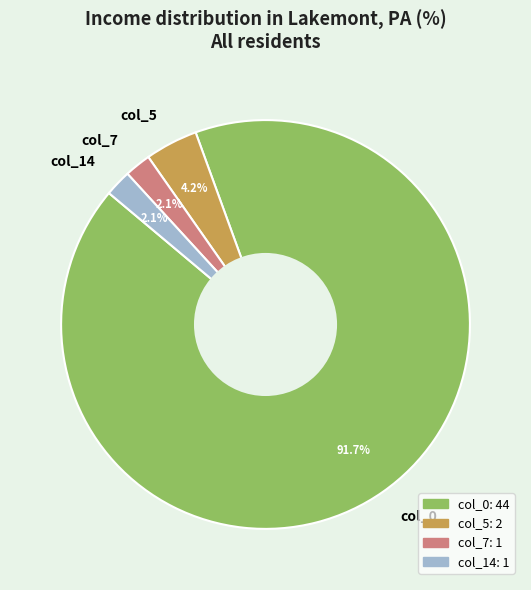

Is there any slice that represents more than half of the pie?

Yes